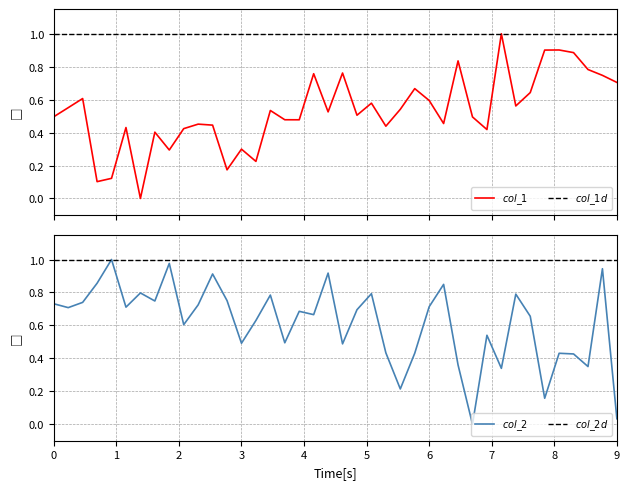

After their last crossing, which series has the higher values: col_2 or col_1?

col_1